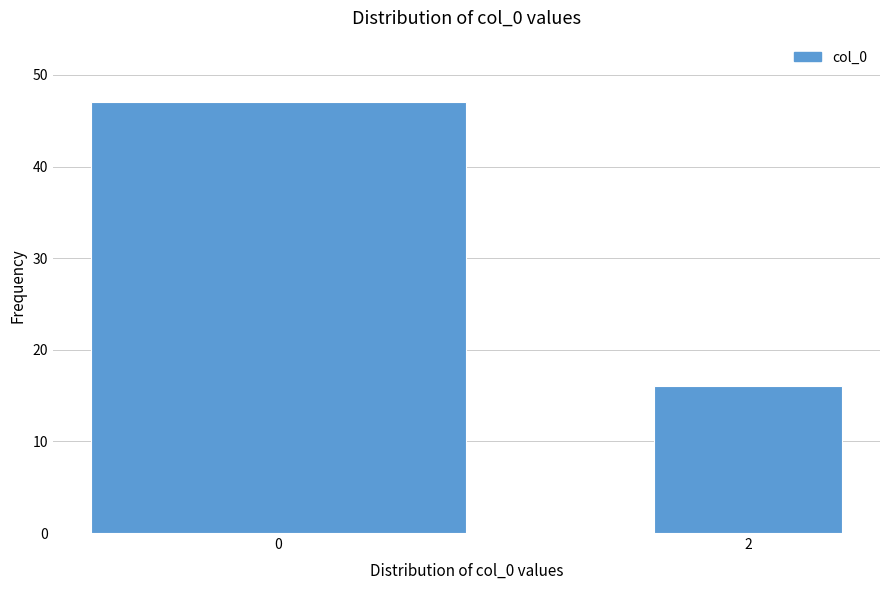

Reading left to right, extract all data points from this chart.

0=47	2=16